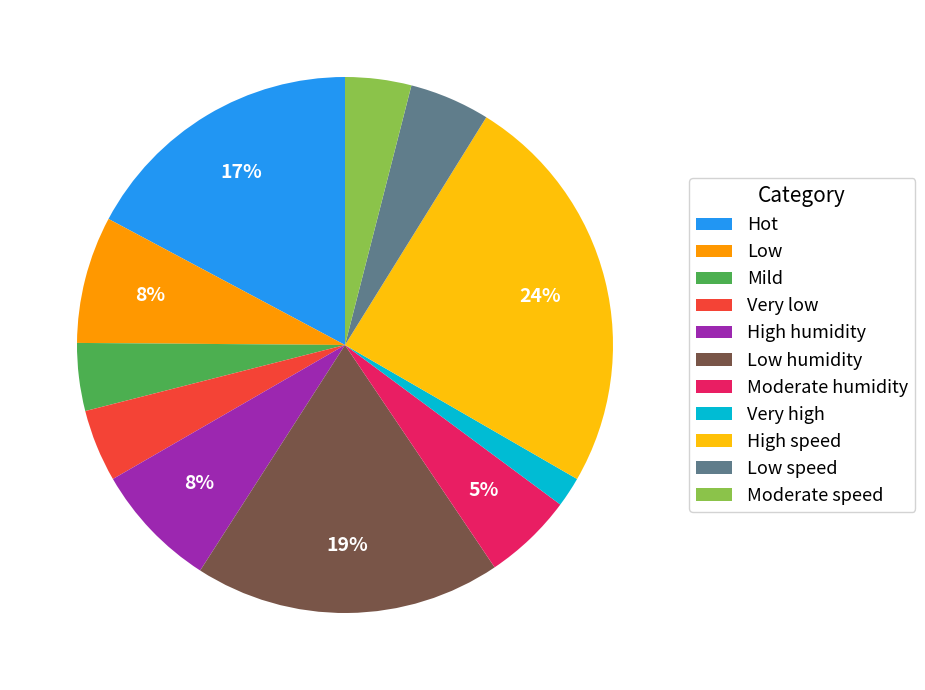

Approximately how many times larger is the value at Moderate humidity compared to Hot?

0.3